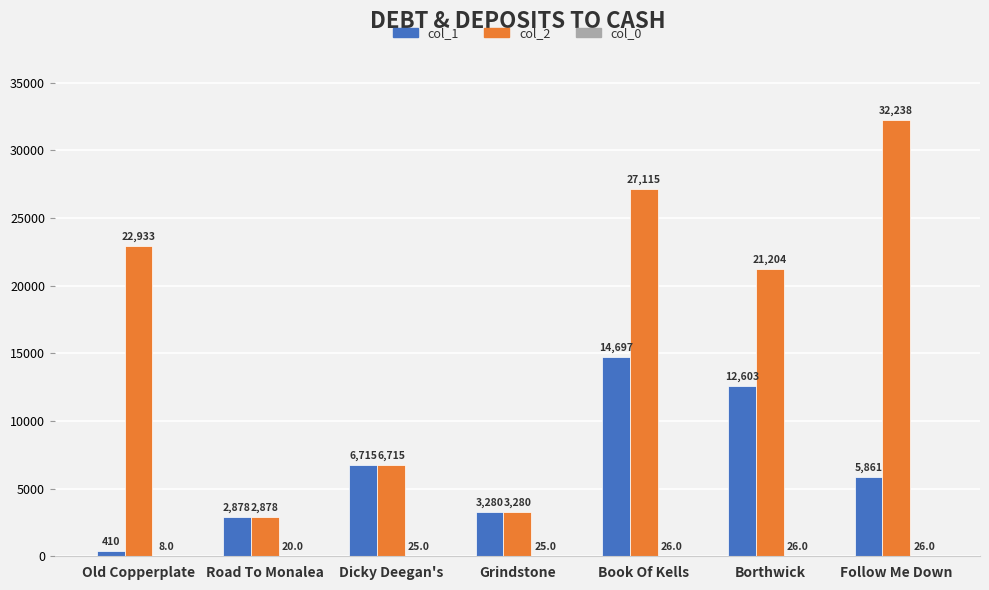

How many distinct data groups are displayed?

3